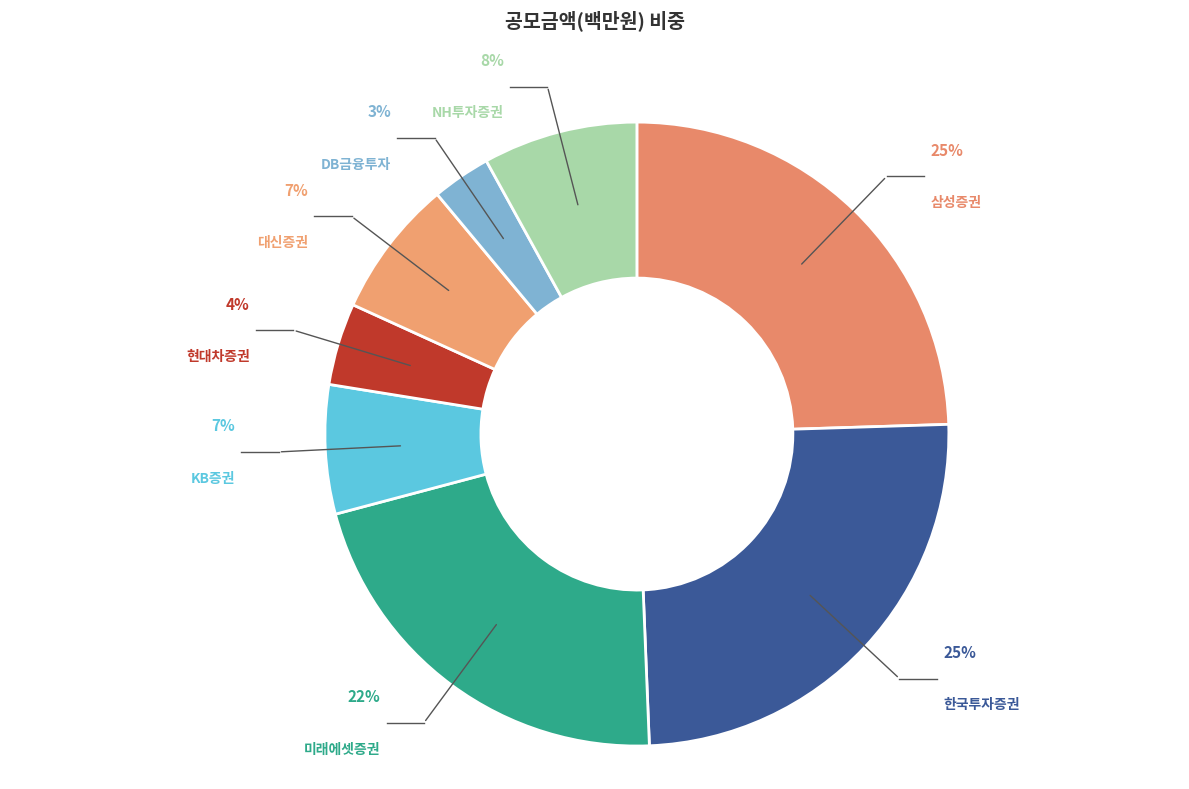

Do 미래에셋증권 and KB증권 together represent more than half of the pie?

No